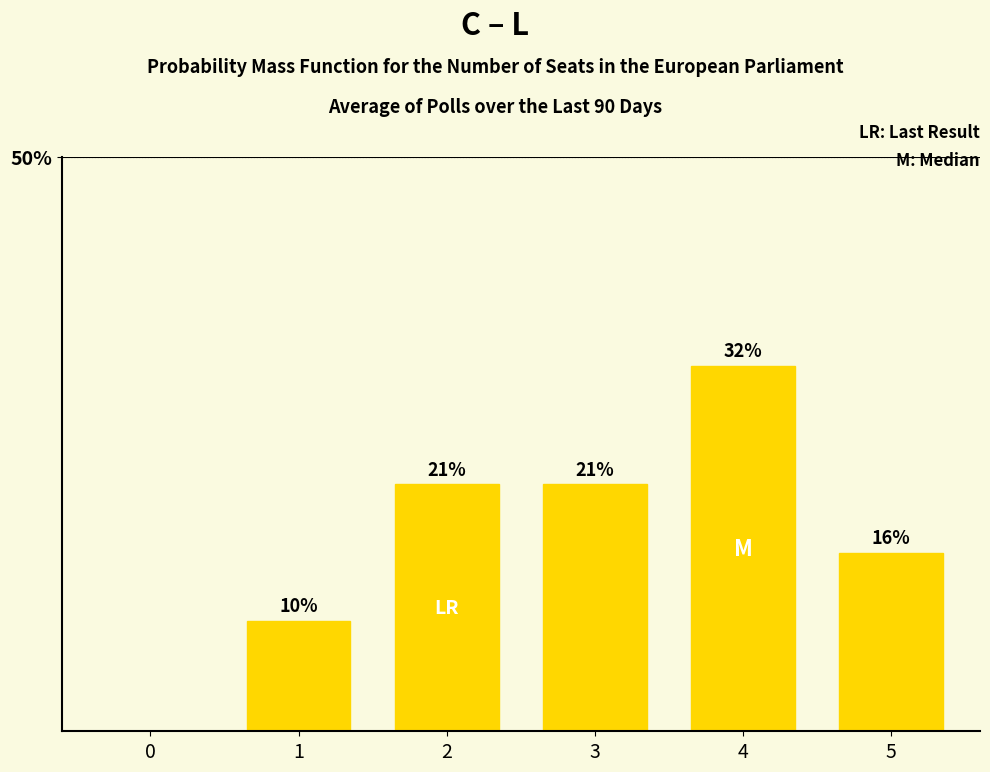

Approximately how many times larger is the value at 2 compared to 4?

0.7